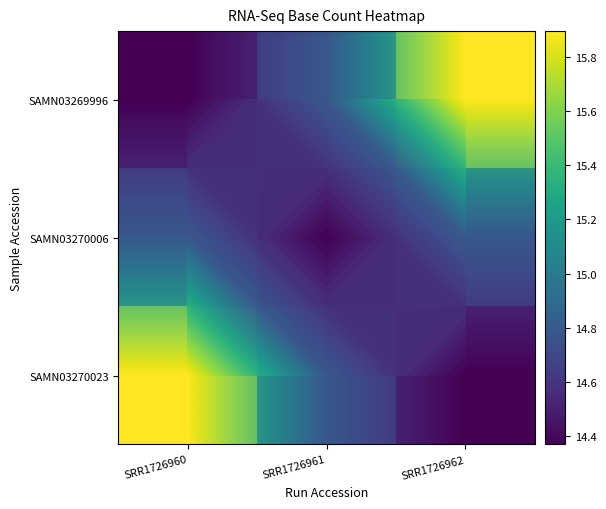

Which series has the widest spread of values?

SAMN03269996